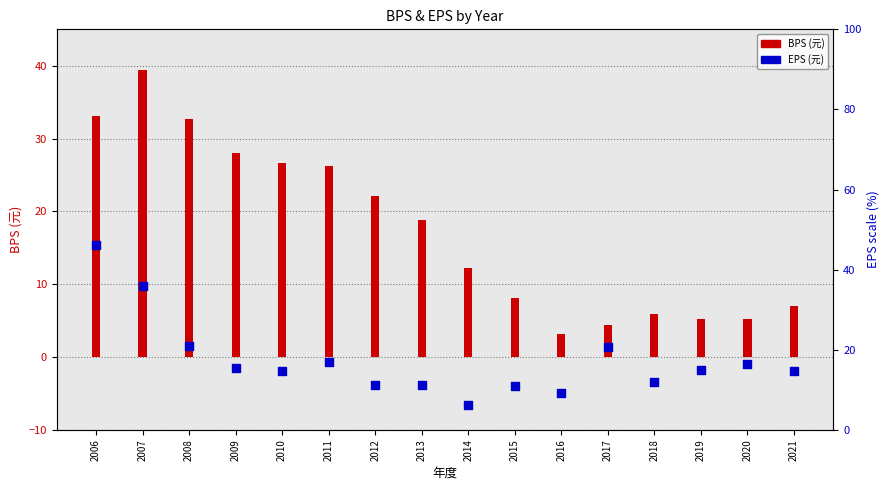

Between 2010 and 2009, which is larger?

2009